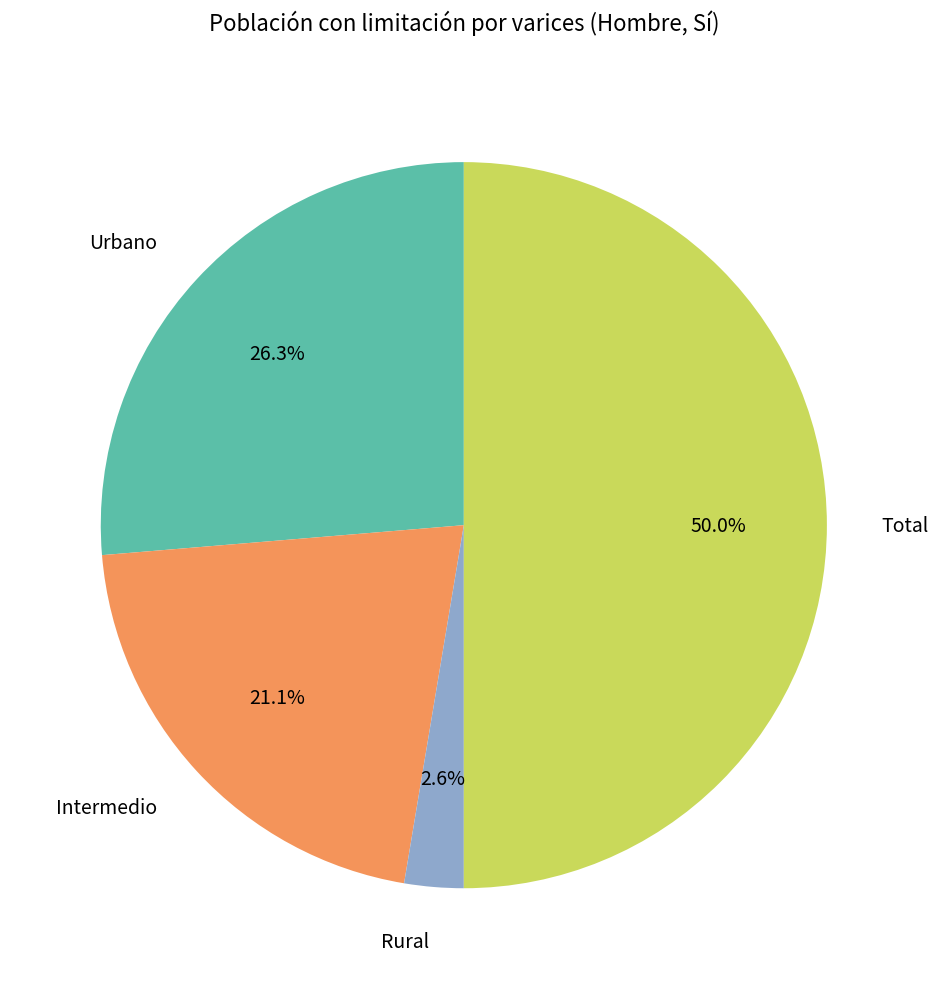

To the nearest percent, what is the average slice percentage?

25%